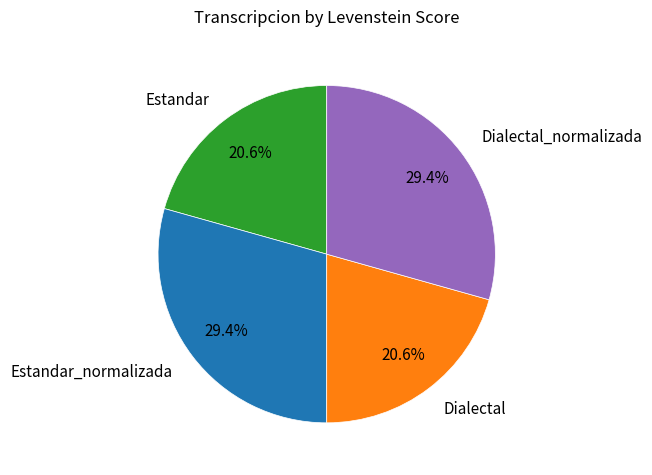

Count the number of slices in the pie.

4